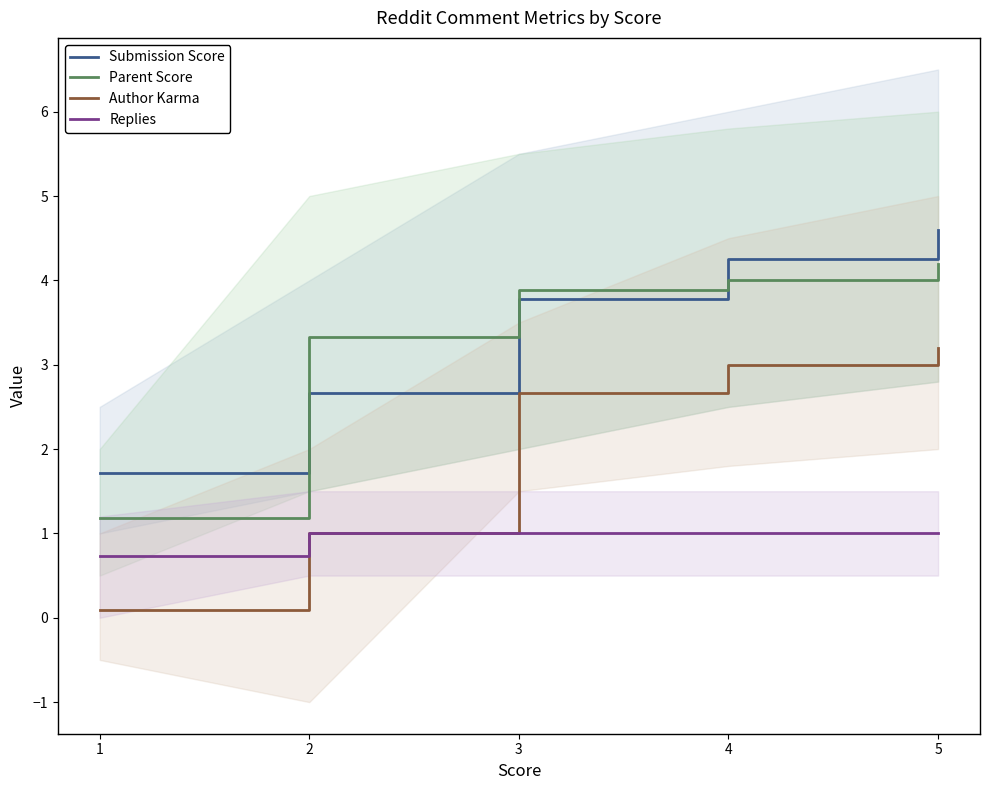

Reading left to right, what are all the values shown in this chart?

Submission Score: 1.7	2.7	3.8	4.2	4.6
Parent Score: 1.2	3.3	3.9	4.0	4.2
Author Karma: 0.1	1.0	2.7	3.0	3.2
Replies: 0.7	1.0	1.0	1.0	1.0